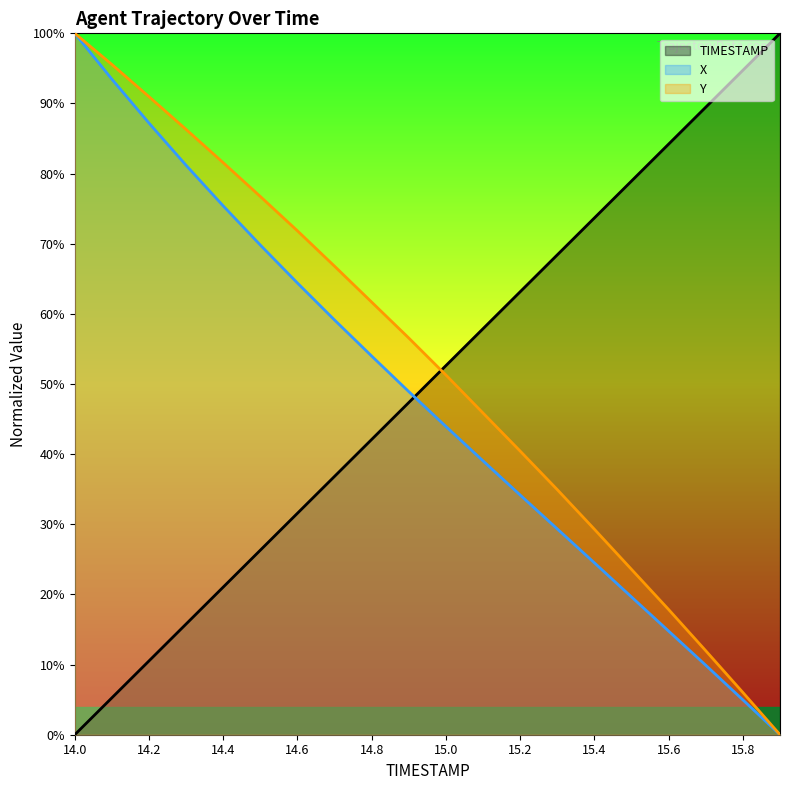

At which label does X first exceed 48?

14.0